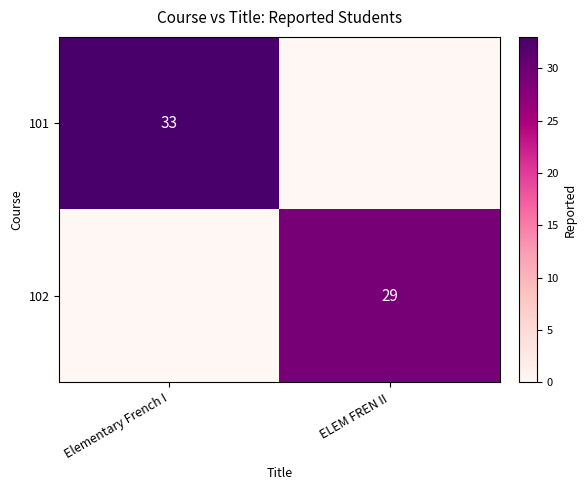

The value of 102 at ELEM FREN II is 29. True or false?

True